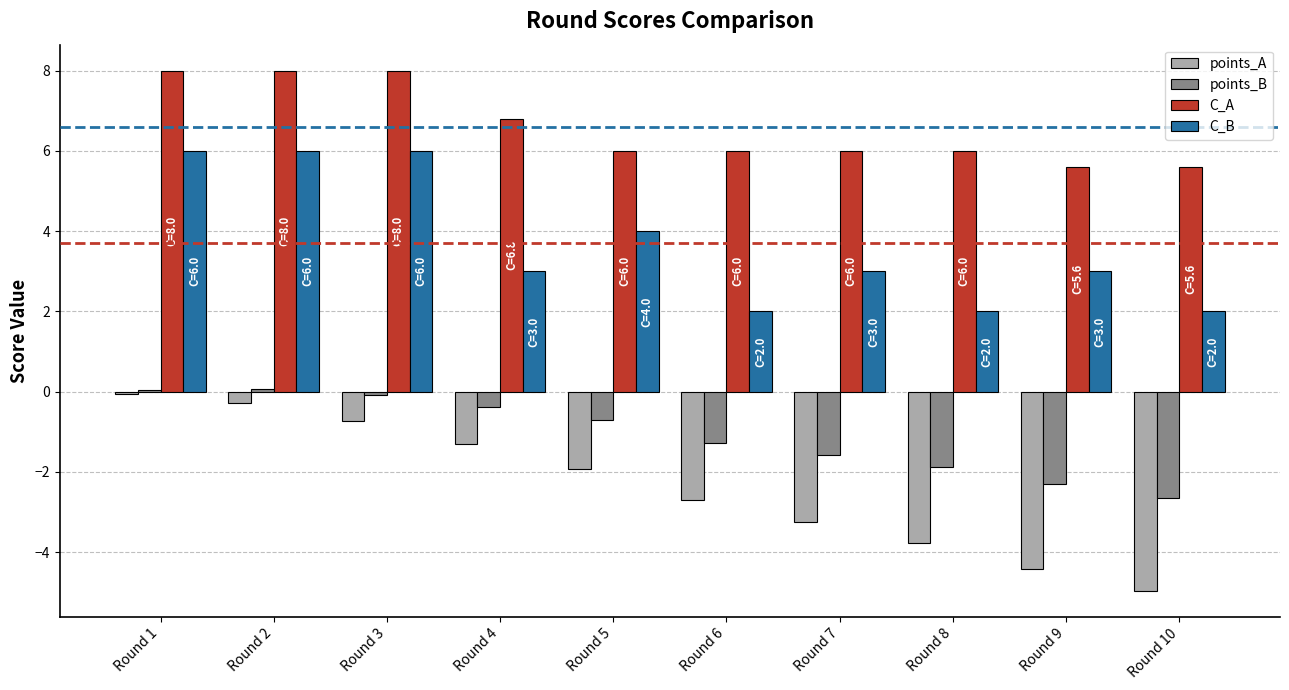

Are the bars grouped side by side (vs. stacked)?

Yes